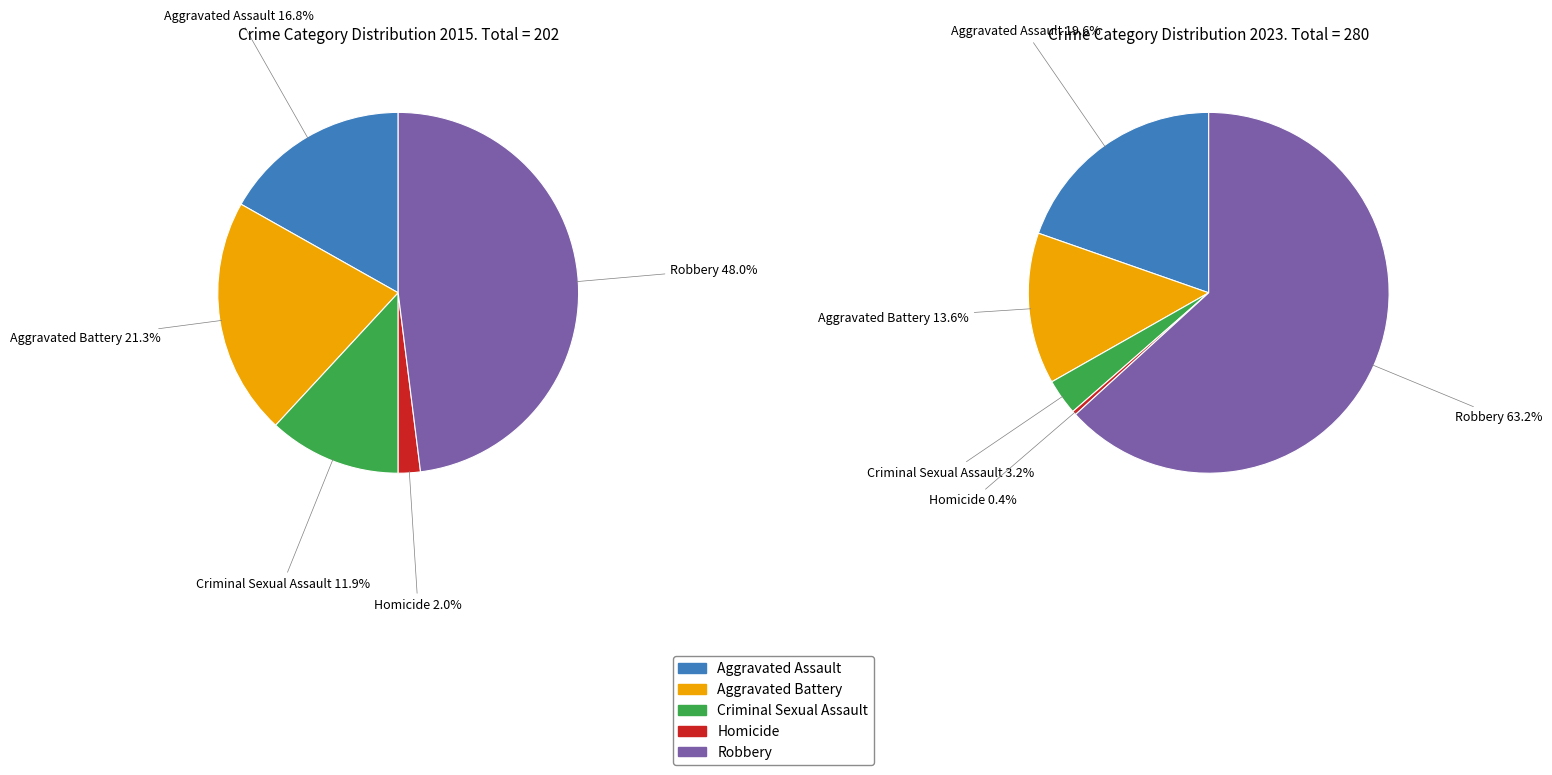

Rank the series by their maximum value, from lowest to highest.

values_2015, values_2023